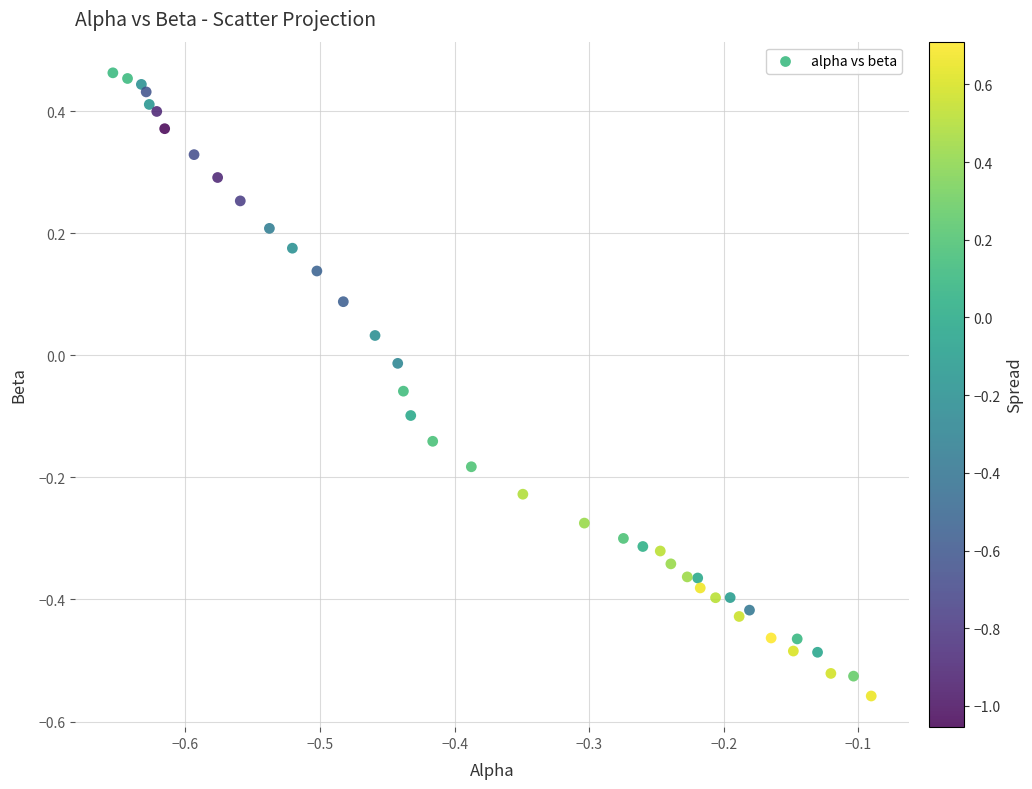

What is the range of Y values (max minus min)?

1.0